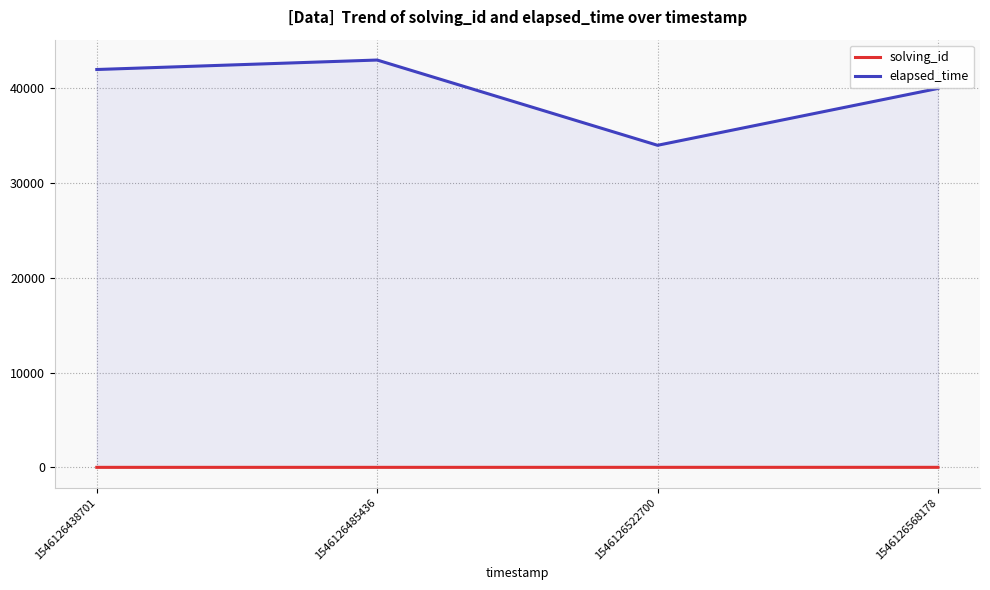

True or false: elapsed_time and solving_id intersect in this chart.

False